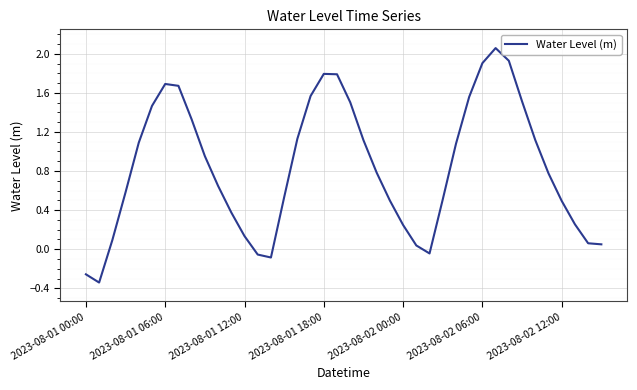

What is the difference between the maximum and minimum values?

2.4